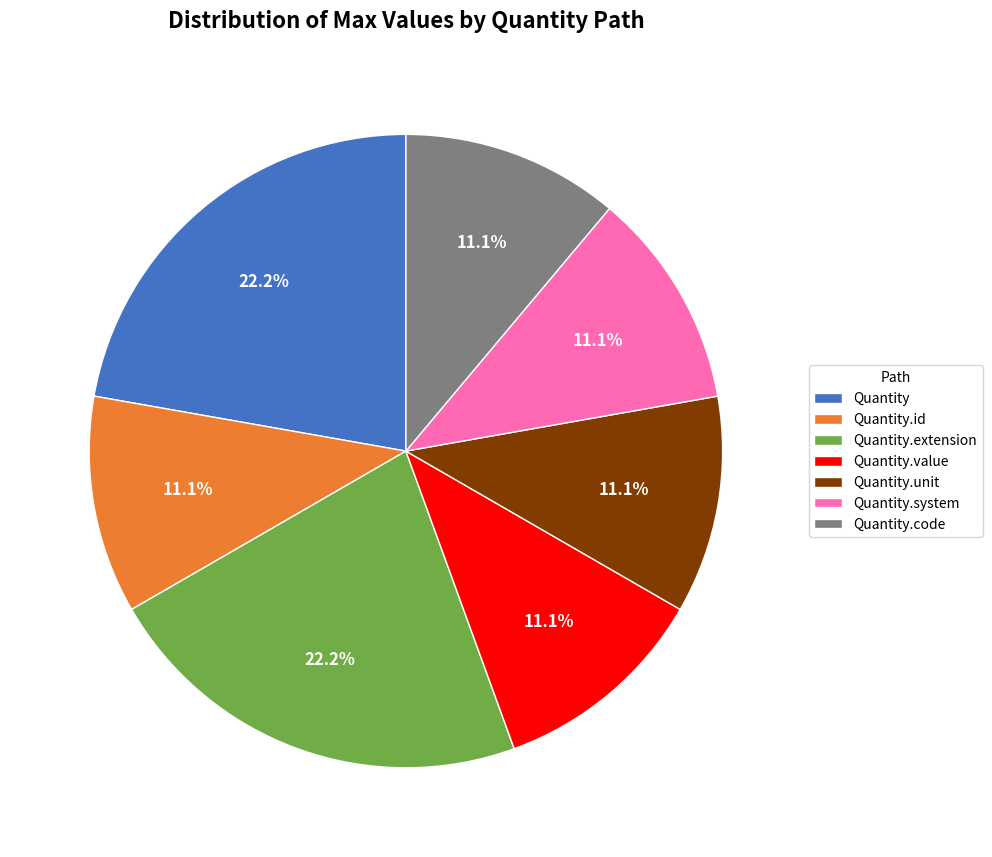

Is there a majority slice in this chart?

No